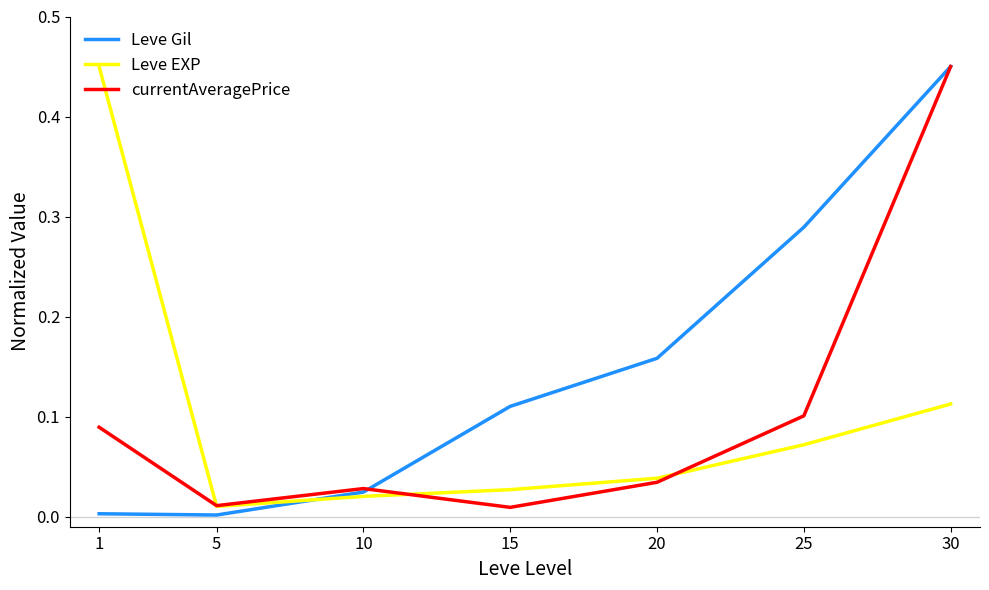

How many interior local peaks does the currentAveragePrice series have?

1